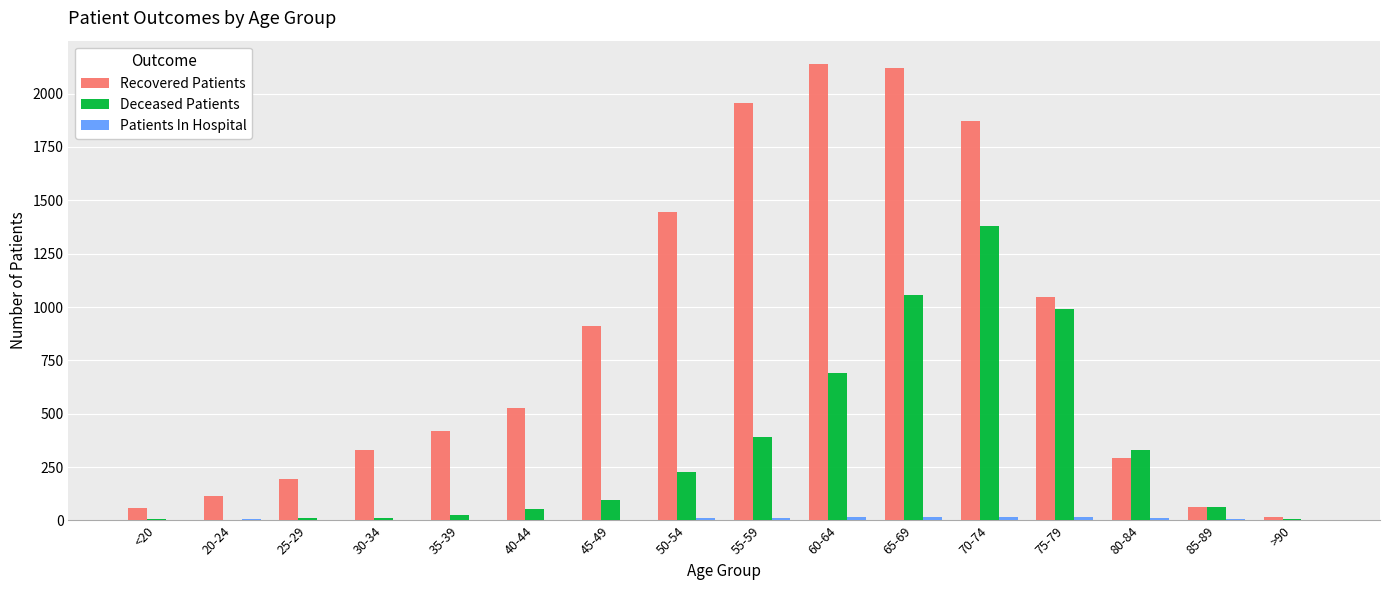

Between <20 and 55-59, which series saw the biggest shift?

Recovered Patients